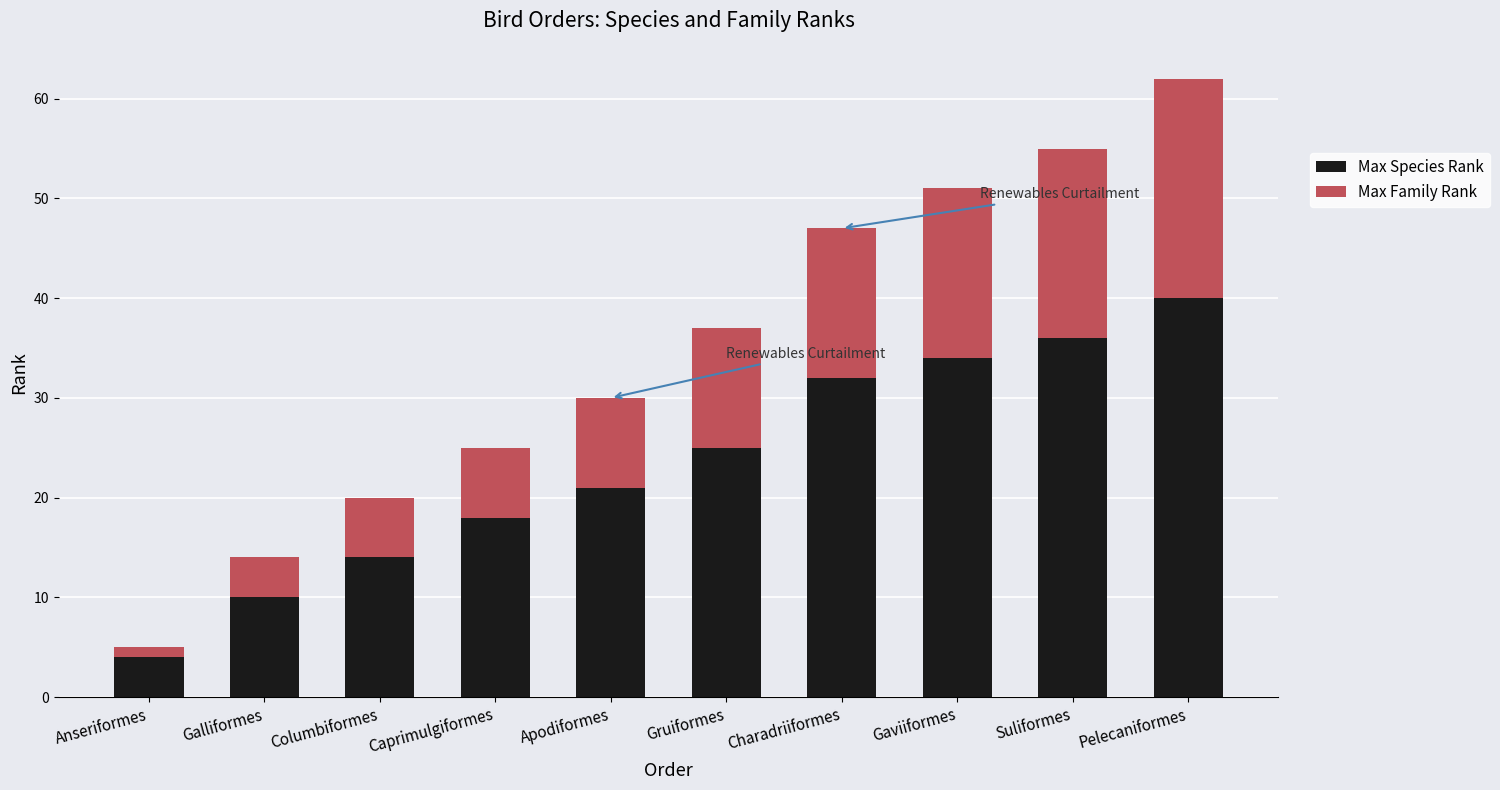

What are all the series names shown in the legend?

Max Species Rank, Max Family Rank